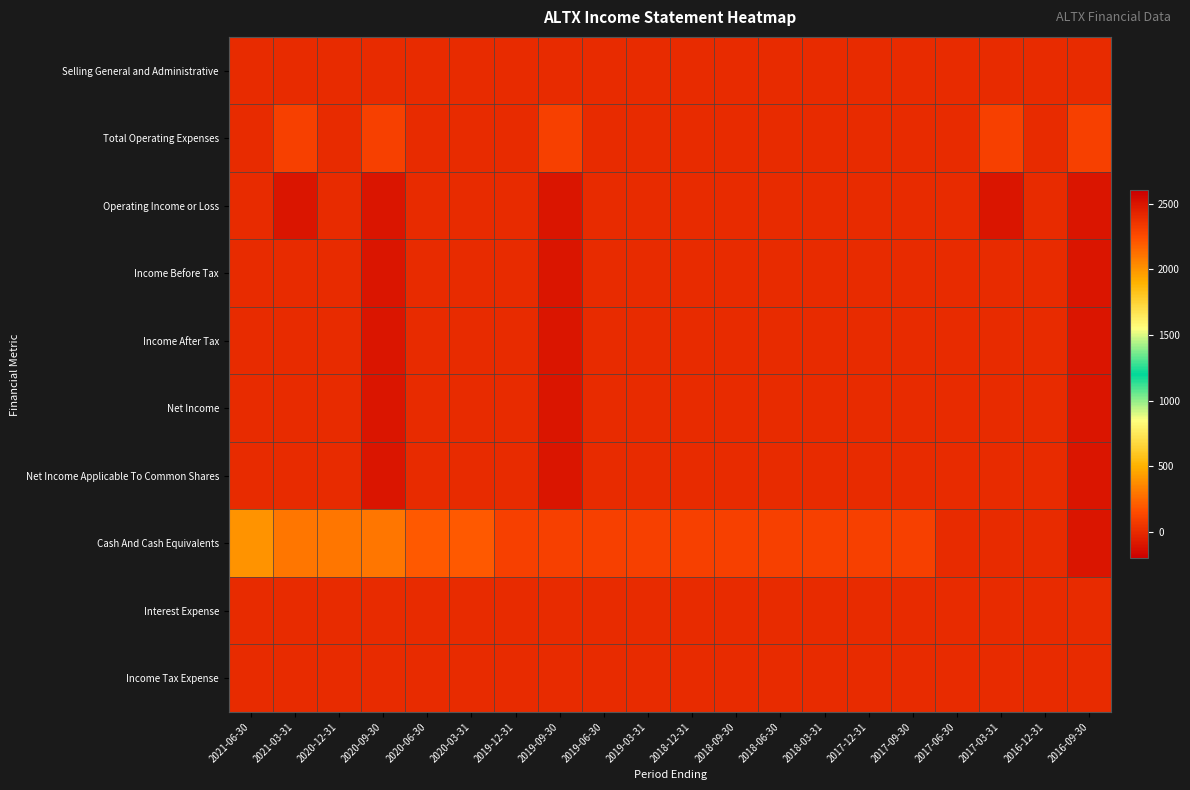

What is the difference between the highest and lowest values at 2018-12-31?

2300